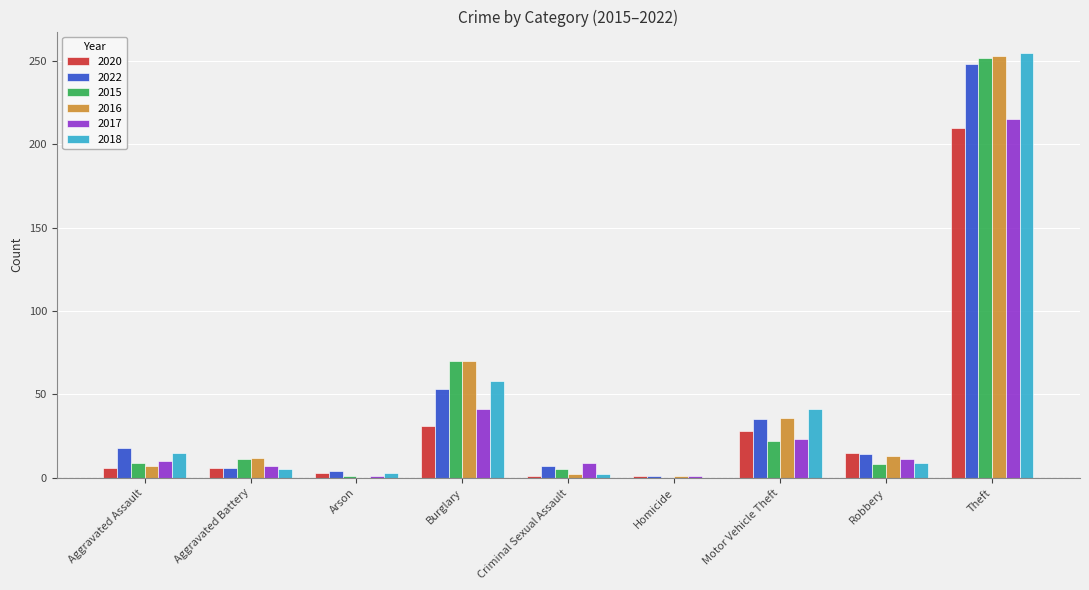

What are all the series names shown in the legend?

2020, 2022, 2015, 2016, 2017, 2018